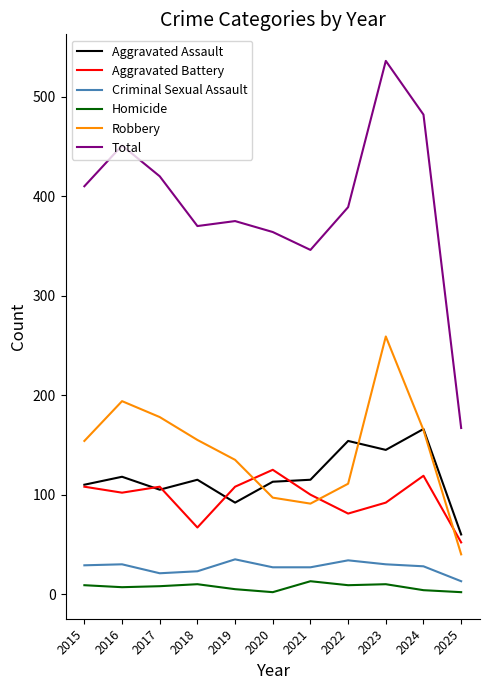

True or false: Aggravated Battery and Robbery intersect in this chart.

True